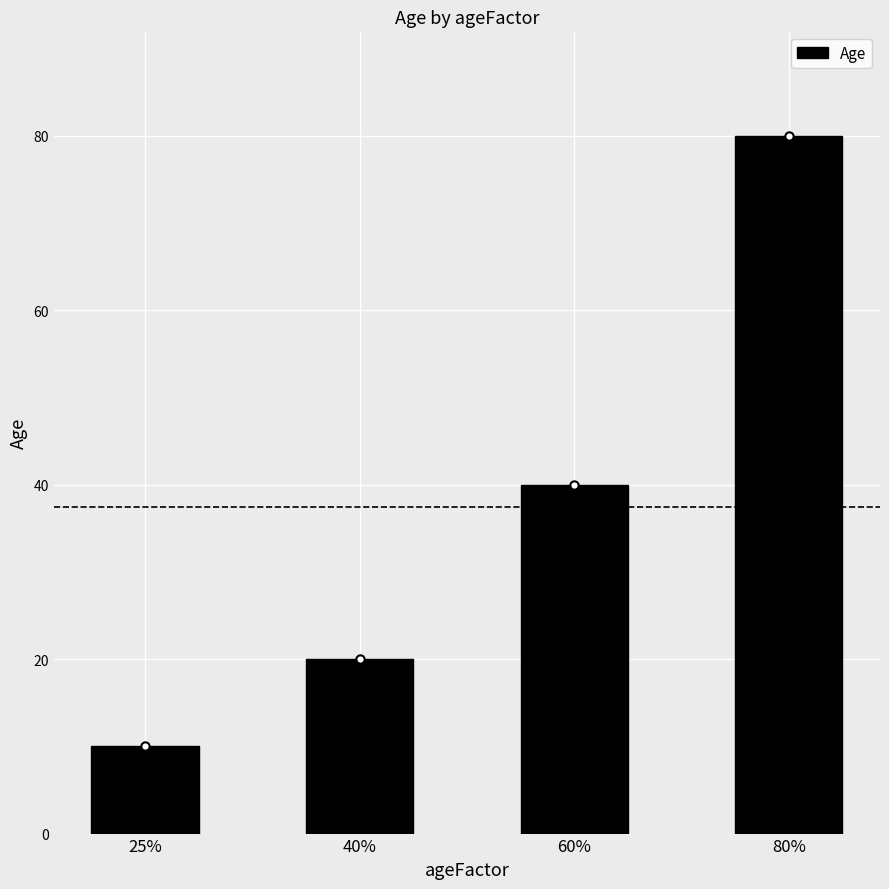

List the labels in order of value, largest first.

80%, 60%, 40%, 25%